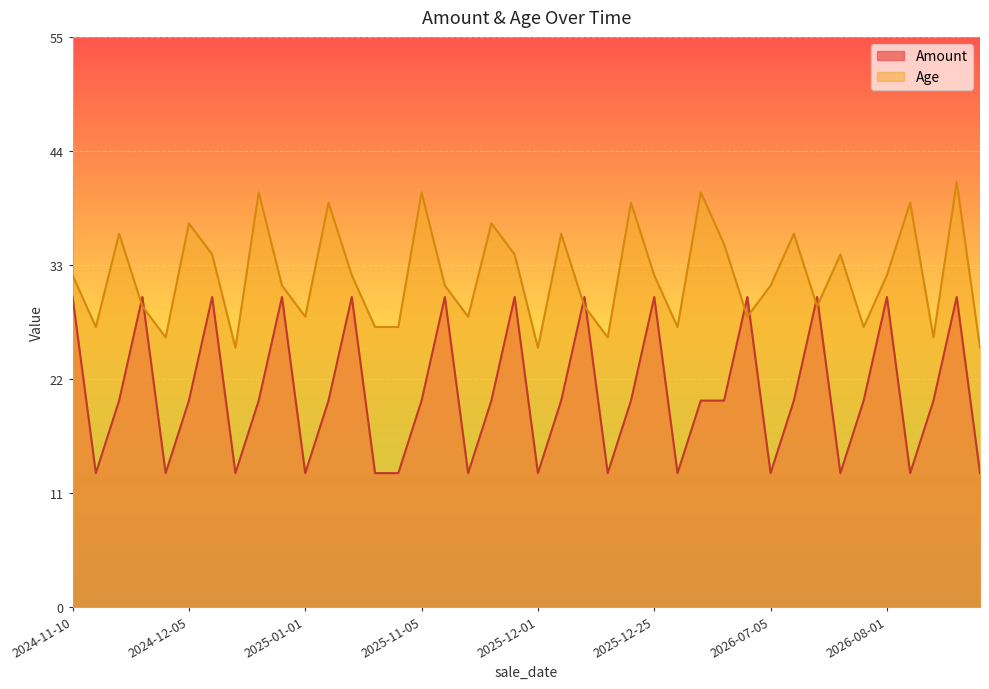

Where do Amount and Age first cross each other?

2024-11-20 and 2024-11-25